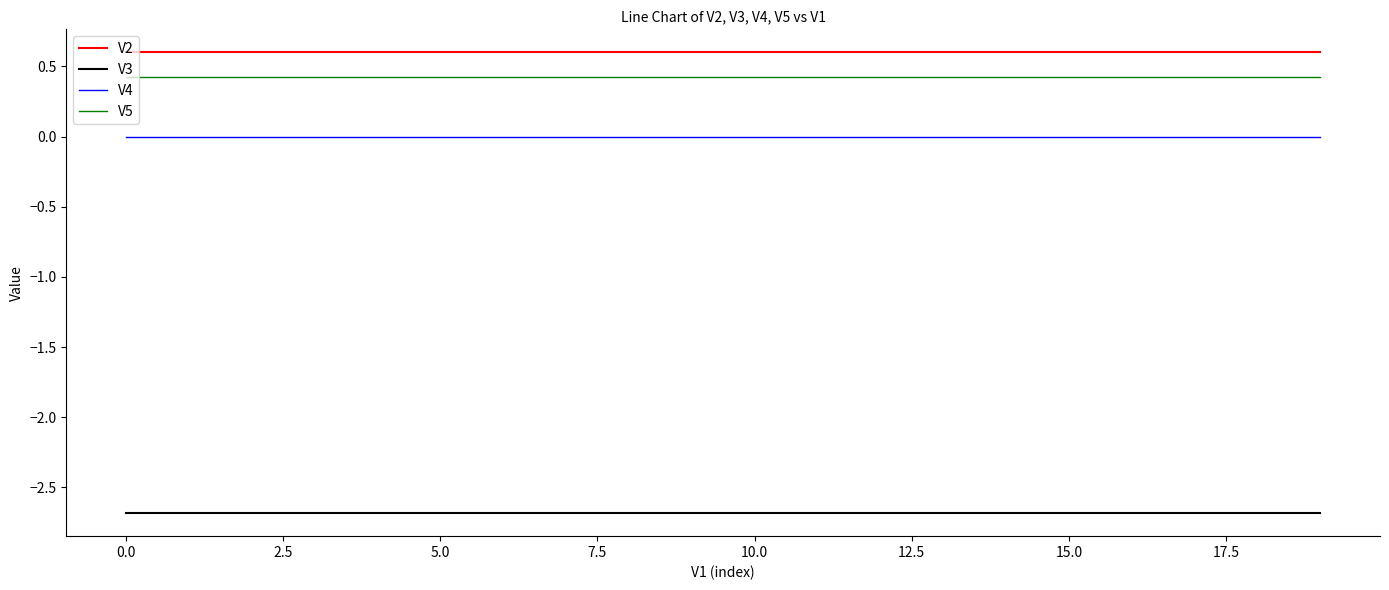

List the series in order of their peak value, lowest first.

V3, V4, V5, V2